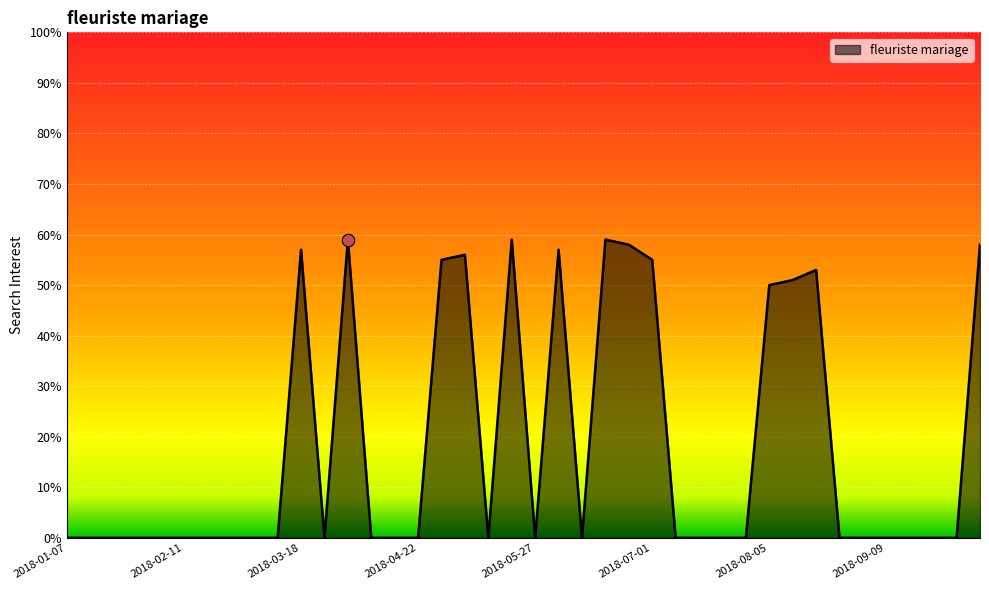

What is the difference between the maximum and minimum values?

59